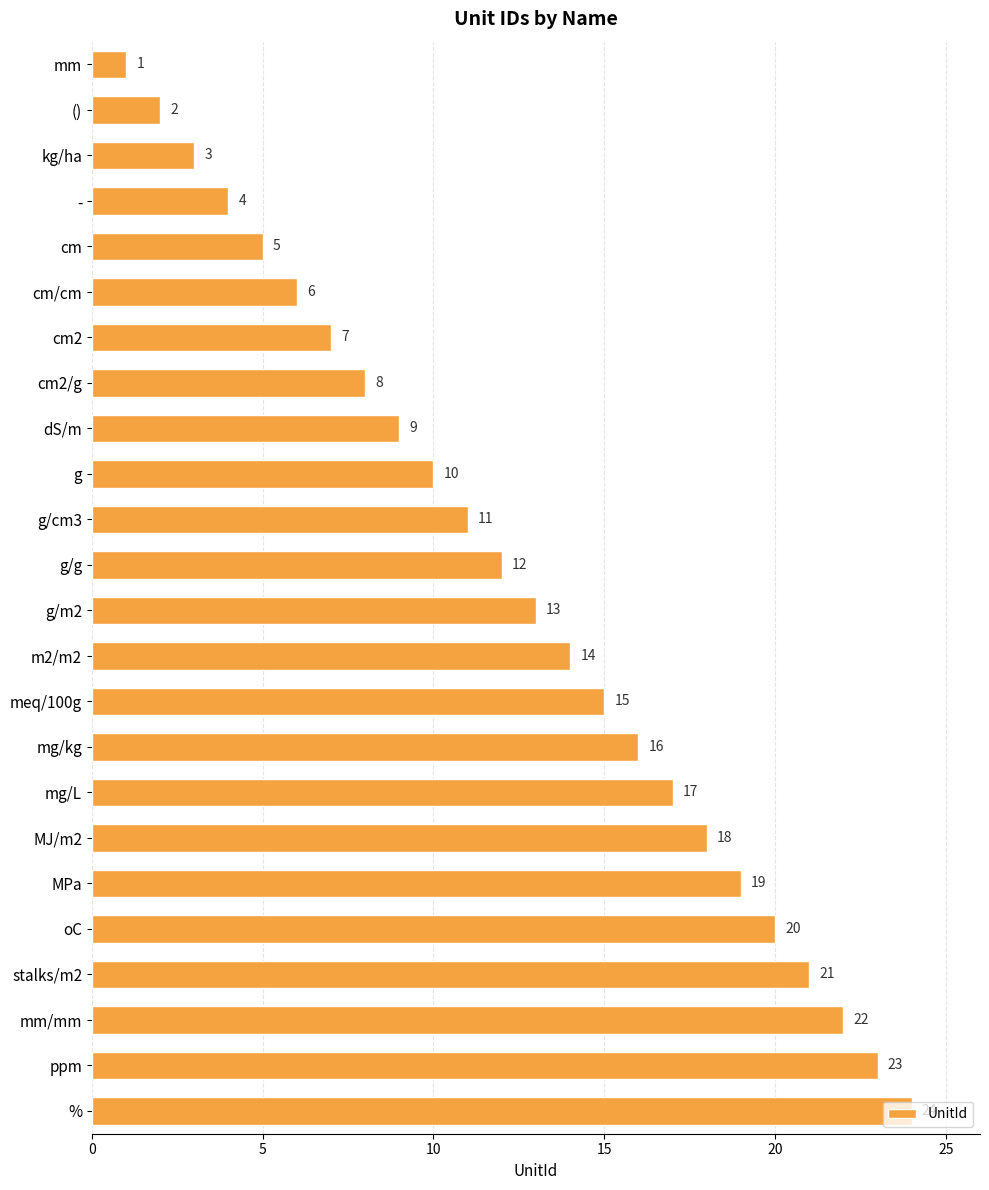

How many data points are less than 13?

12